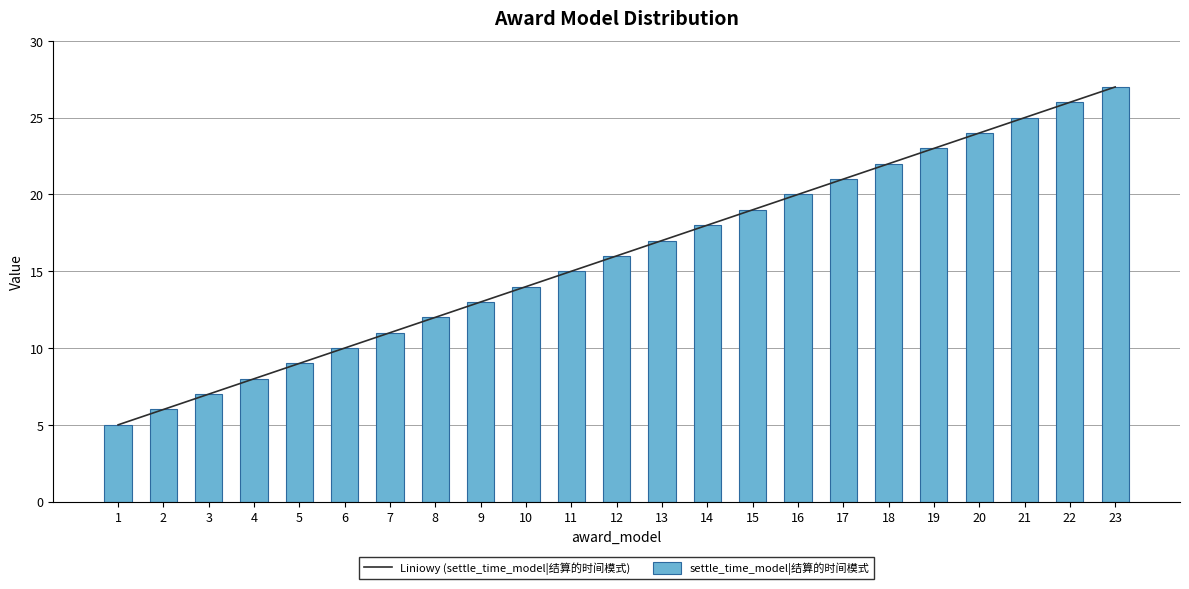

Between 3 and 23, which series saw the biggest shift?

Liniowy (settle_time_model|结算的时间模式)